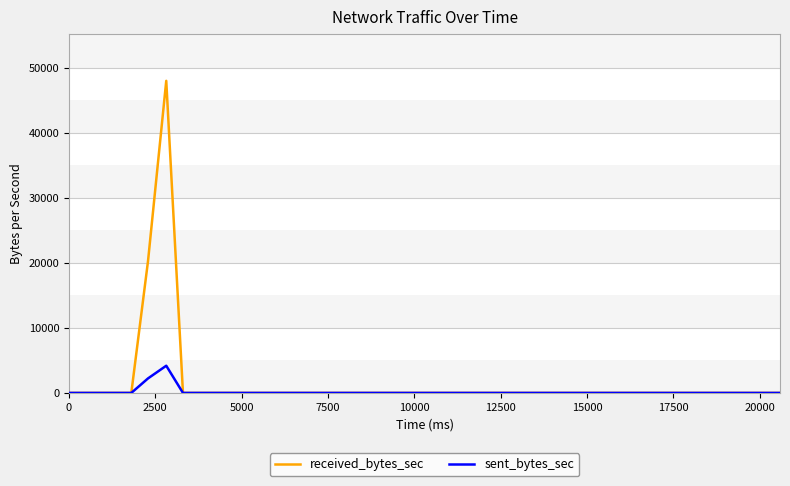

How many lines are shown in the chart?

2